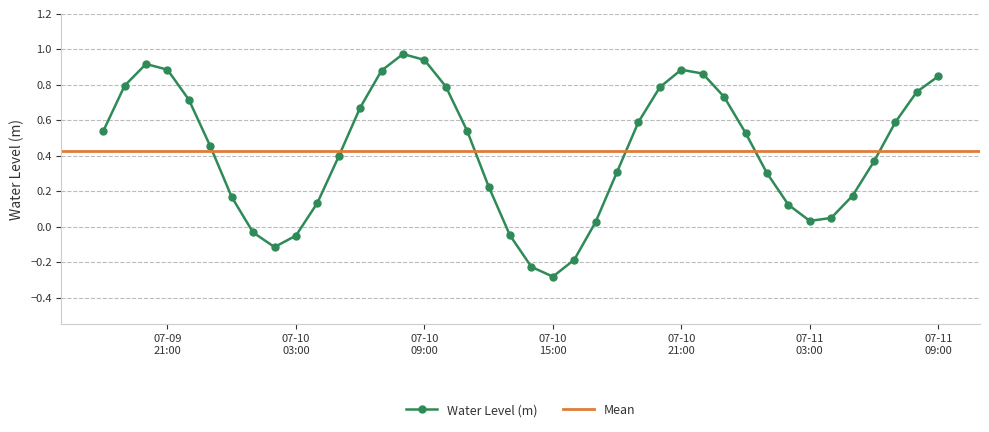

How many positive values are there?

33